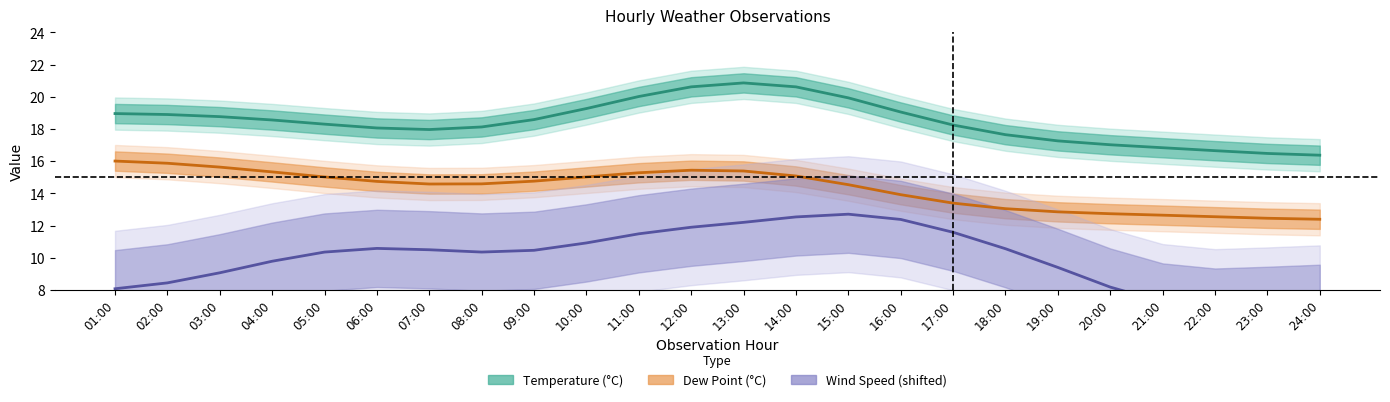

Which series has the largest total across all categories?

Temperature (°C)